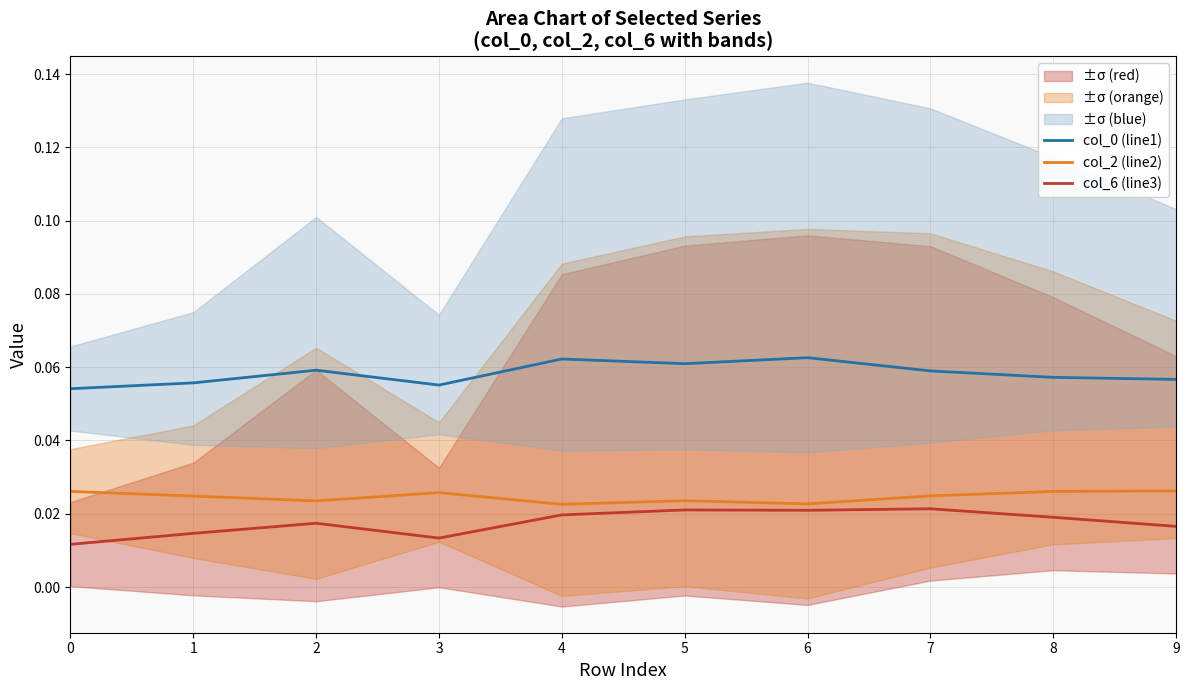

List the labels in order of col_0 (line1) value, smallest first.

0, 3, 1, 9, 8, 7, 2, 5, 4, 6